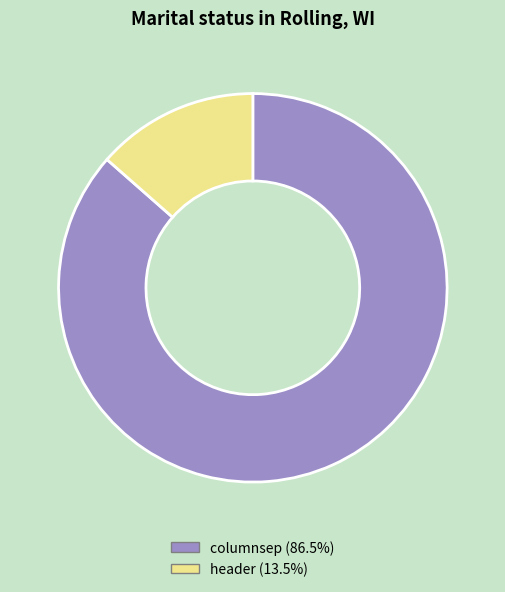

Which slice represents more than half of the pie?

columnsep